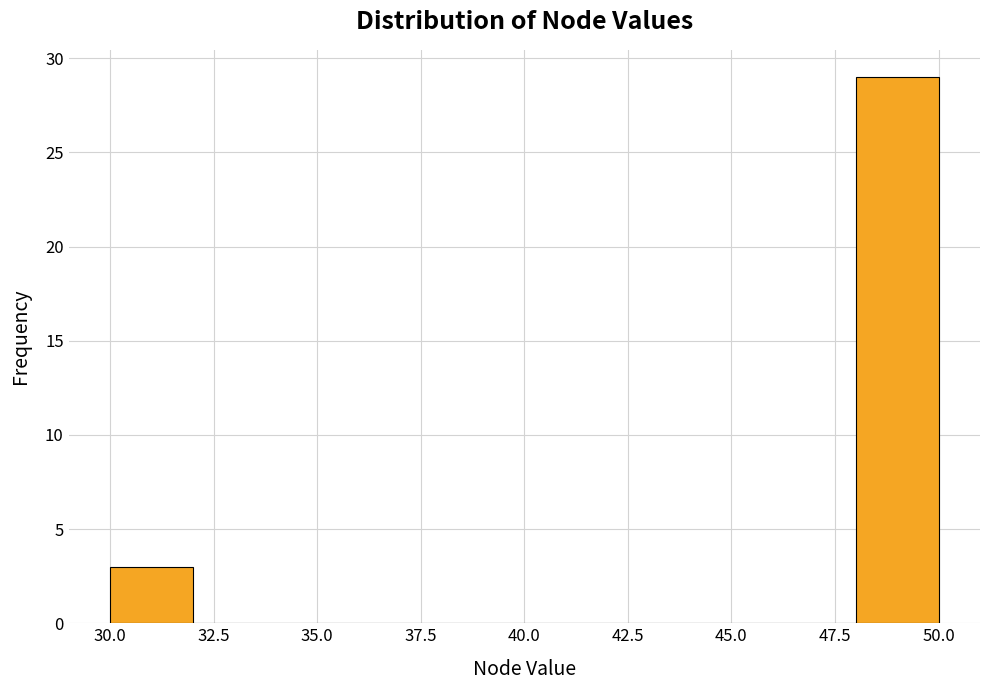

Which range on the x-axis has the tallest bar?

48 to 50